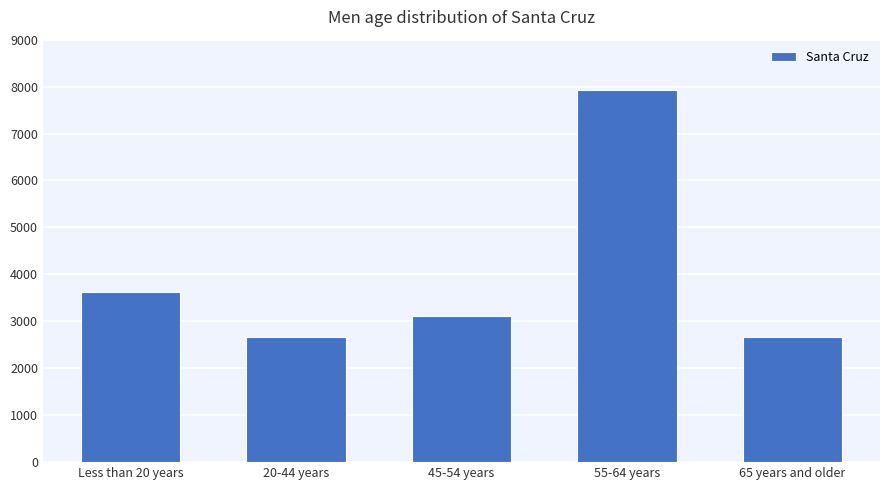

What is the change in value from 20-44 years to 45-54 years?

+445